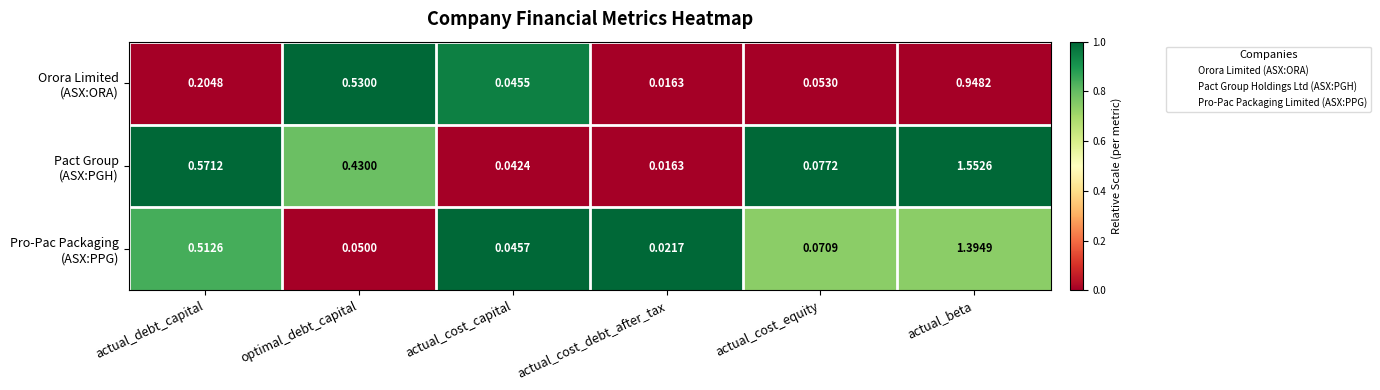

Which label corresponds to the smallest value in the chart?

actual_cost_debt_after_tax